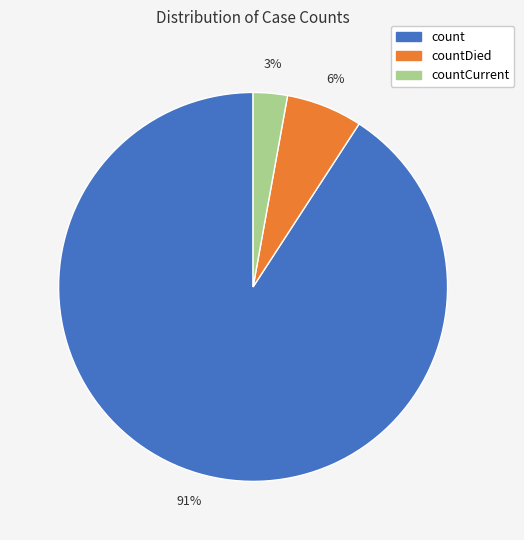

Is it true that countCurrent is 3% of the pie?

True